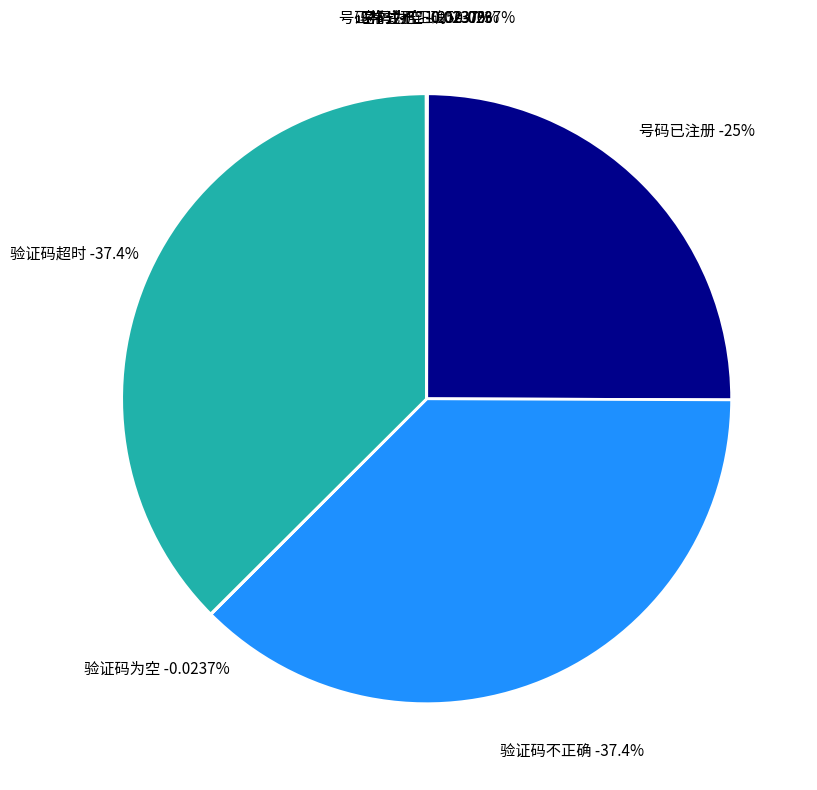

Does 号码已注册 represent more than half of the total?

No